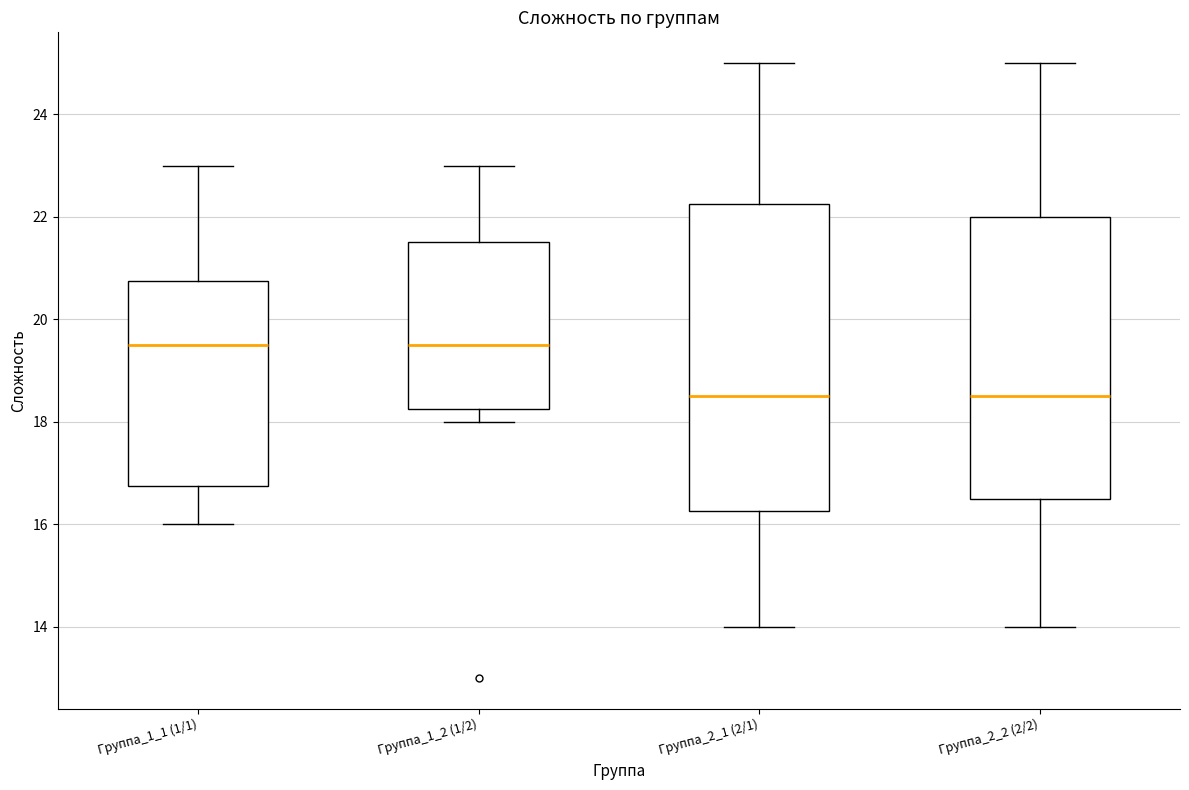

Where is the lower edge of the box for Группа_1_2 (1/2) on the y-axis? The values are not printed on the chart, so give them approximately, as read against the axis.

18.2